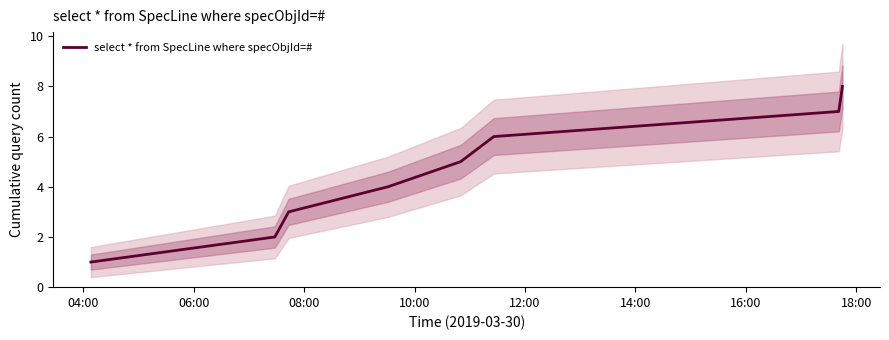

At which category does the chart reach its peak across all series?

18:00